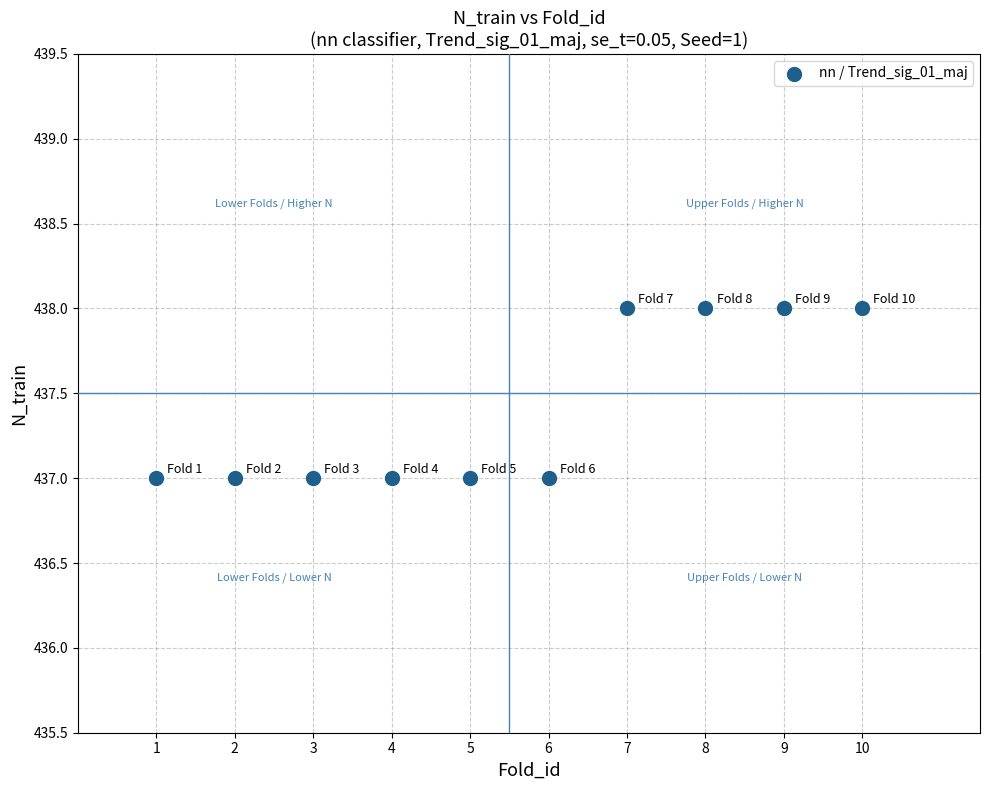

What is the average X value?

6